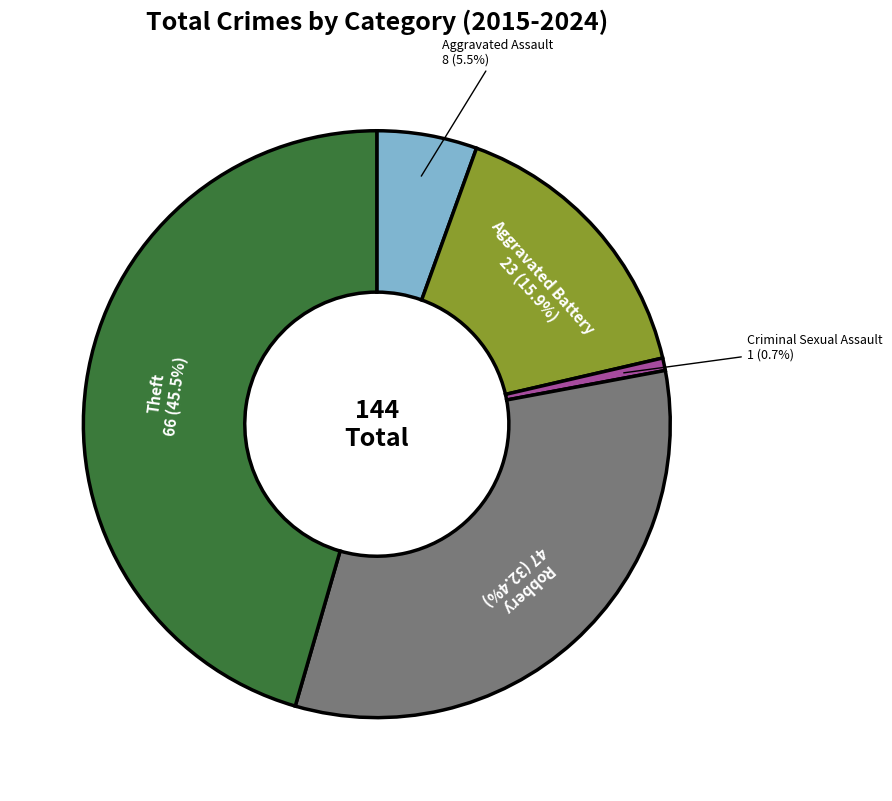

Is there any slice that represents more than half of the pie?

No